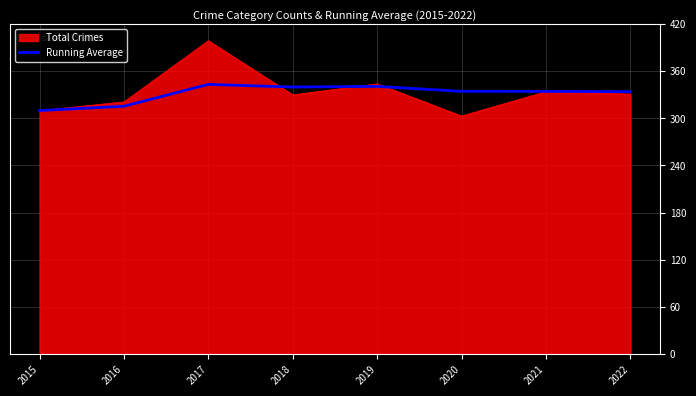

What is the difference between the highest and lowest values at 2018?

10.0